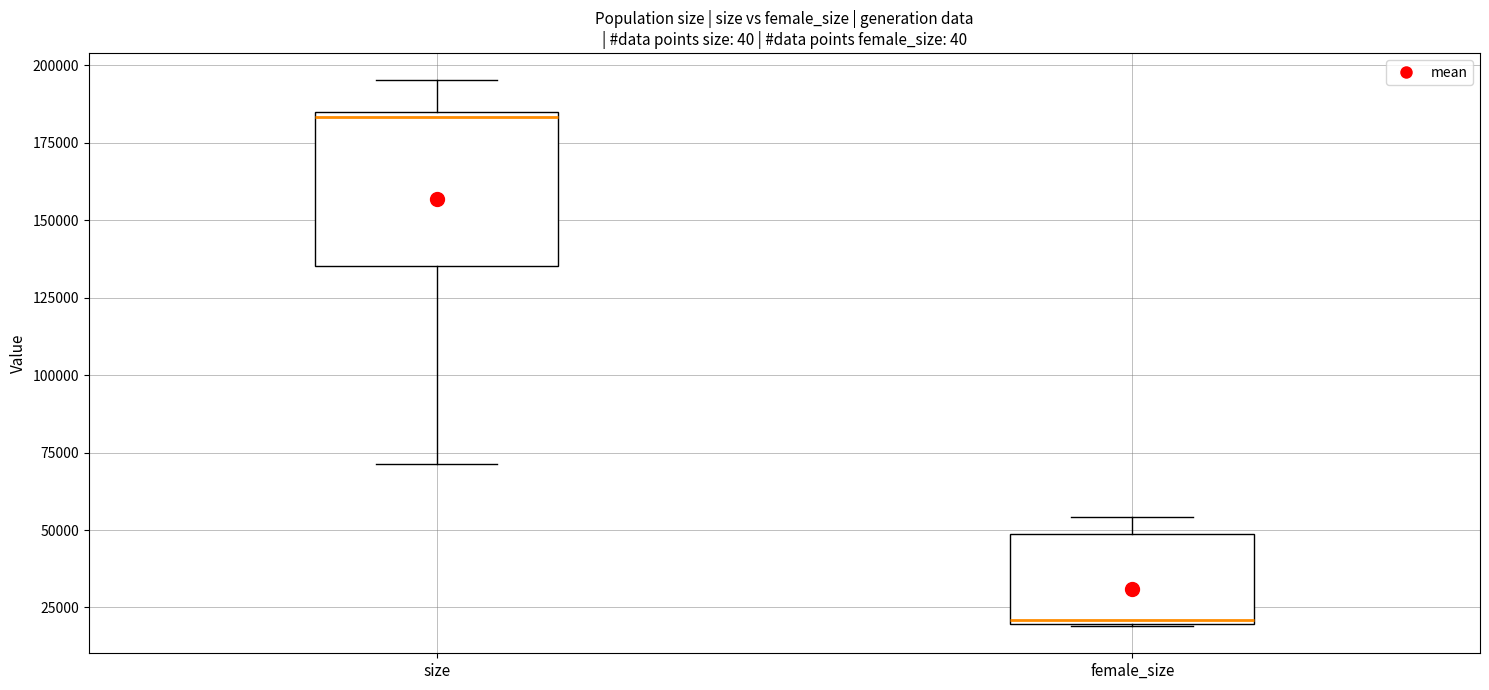

Reading left to right, read every box against the y-axis: the position of its median line, the range the box covers, and the ends of its whiskers. The values are not printed on the chart, so give them approximately, as read against the axis.

size: median 185000 (just below the box's upper edge), box 135000 to 185000, whiskers 70000 to 195000
female_size: median 20000, box 20000 to 50000, whiskers 20000 to 55000